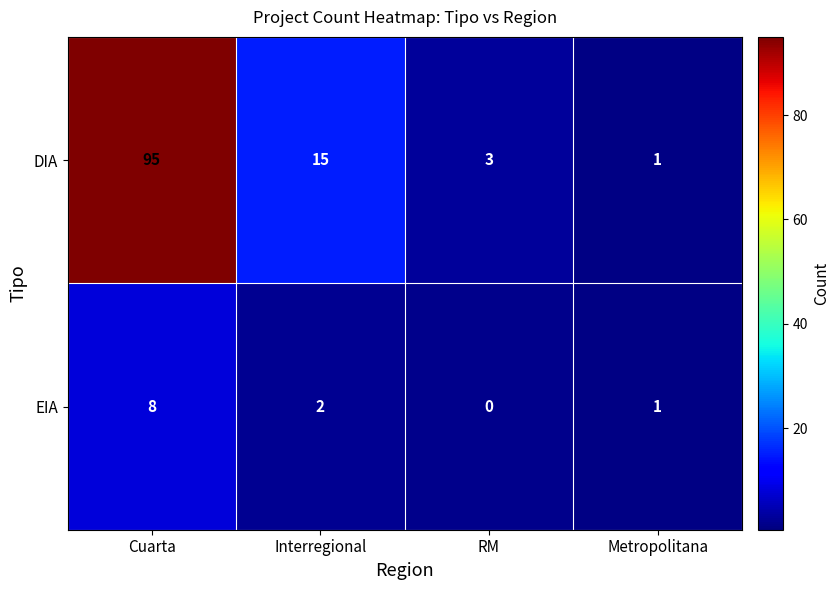

What is the average value of the EIA series?

3